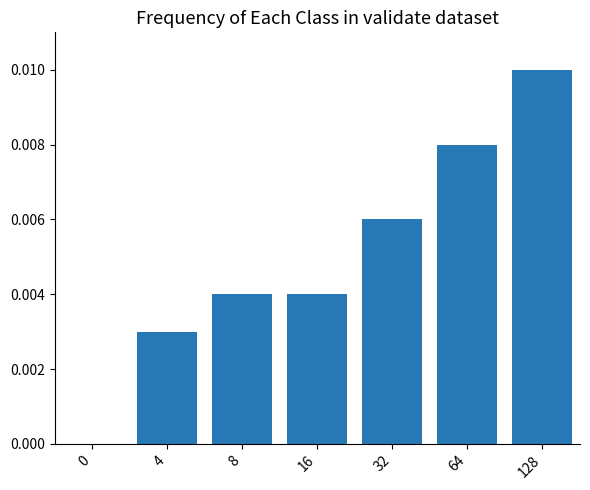

Are the bars grouped side by side (vs. stacked)?

No